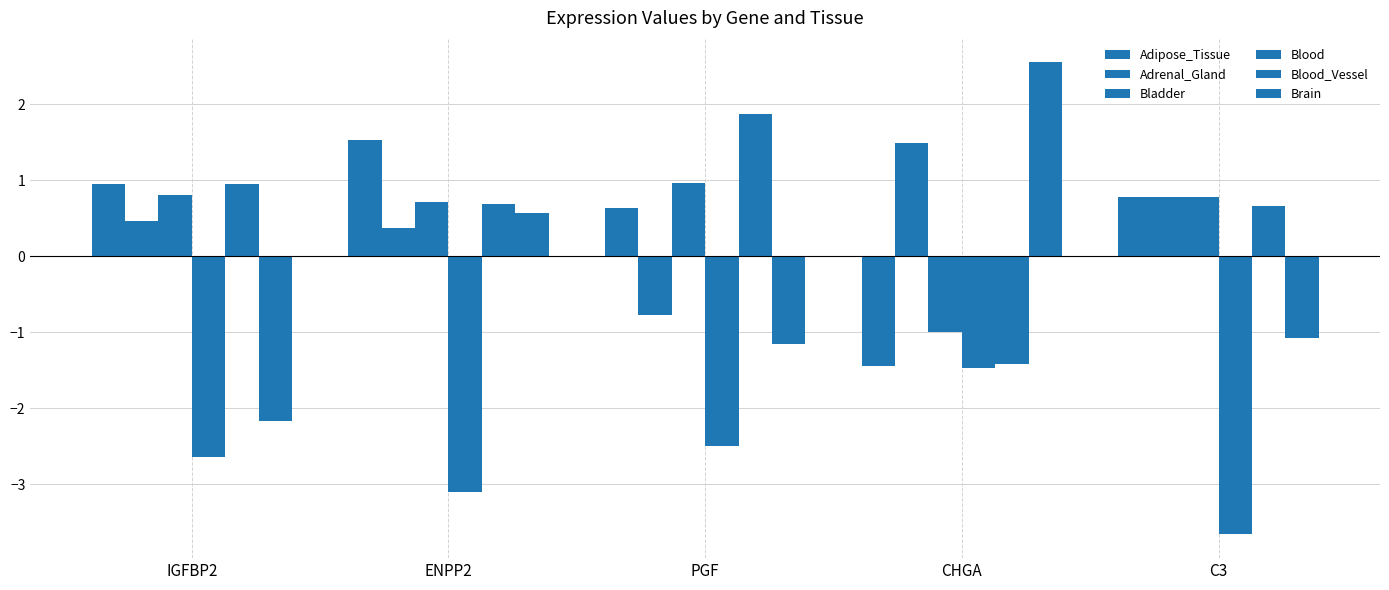

How many groups of bars are there?

5